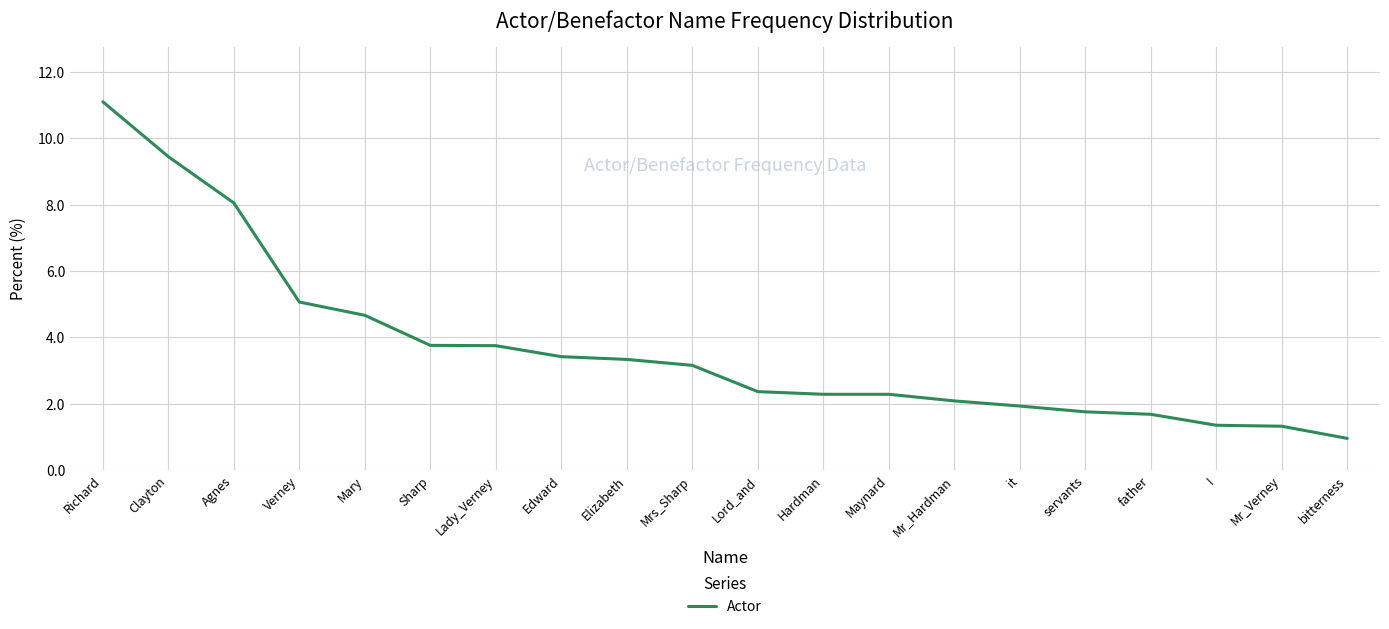

What is the sum of the values at Elizabeth and Lady_Verney?

7.1